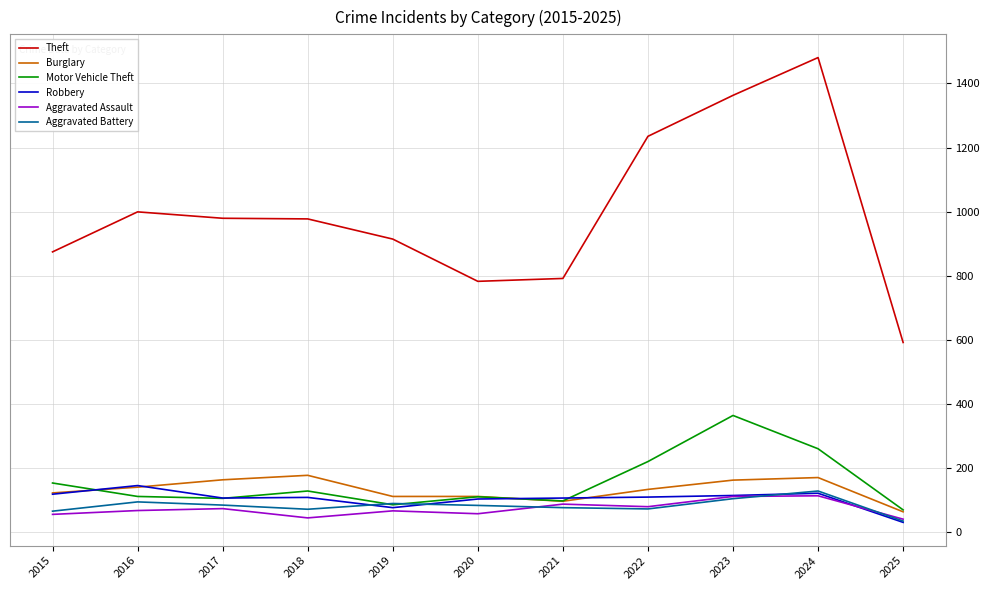

True or false: Aggravated Assault and Theft cross at least once.

False